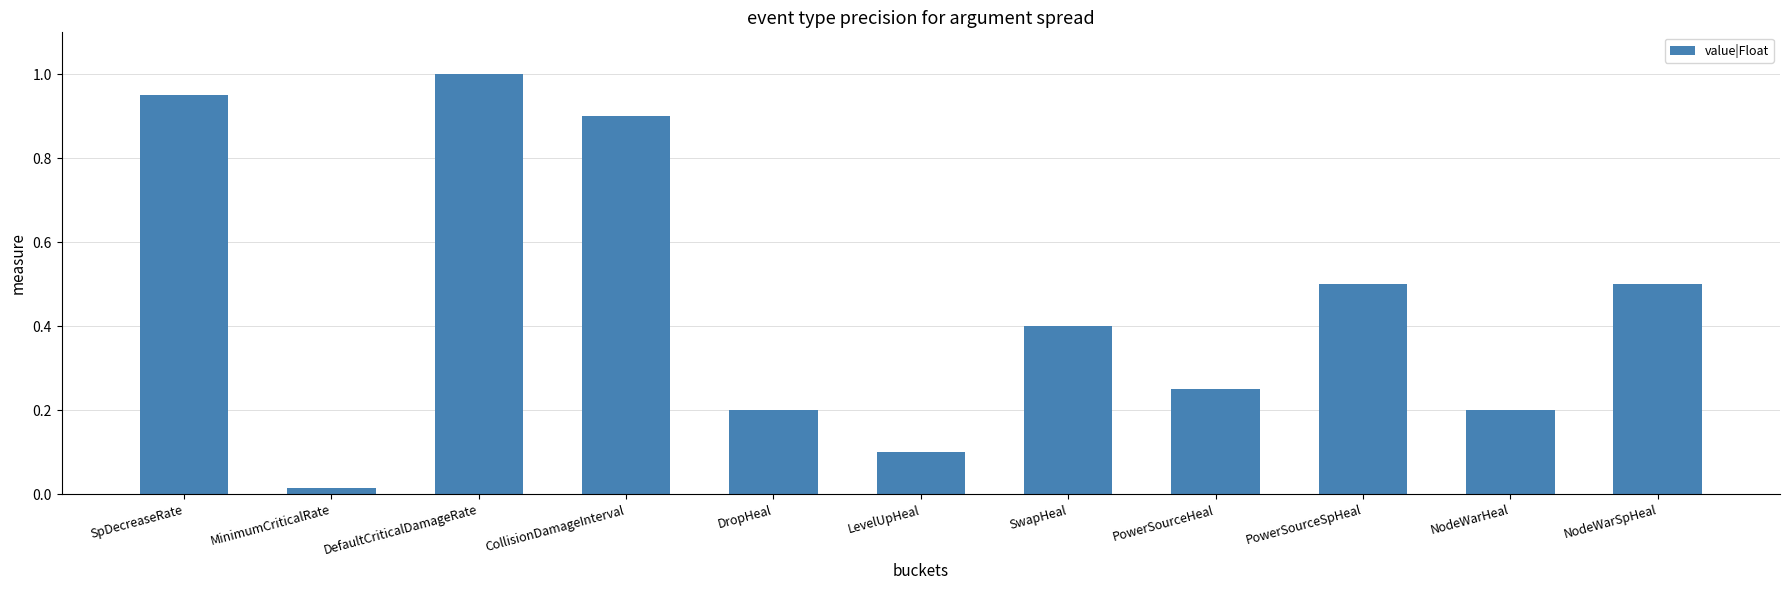

At which label is the value closest to 0?

MinimumCriticalRate